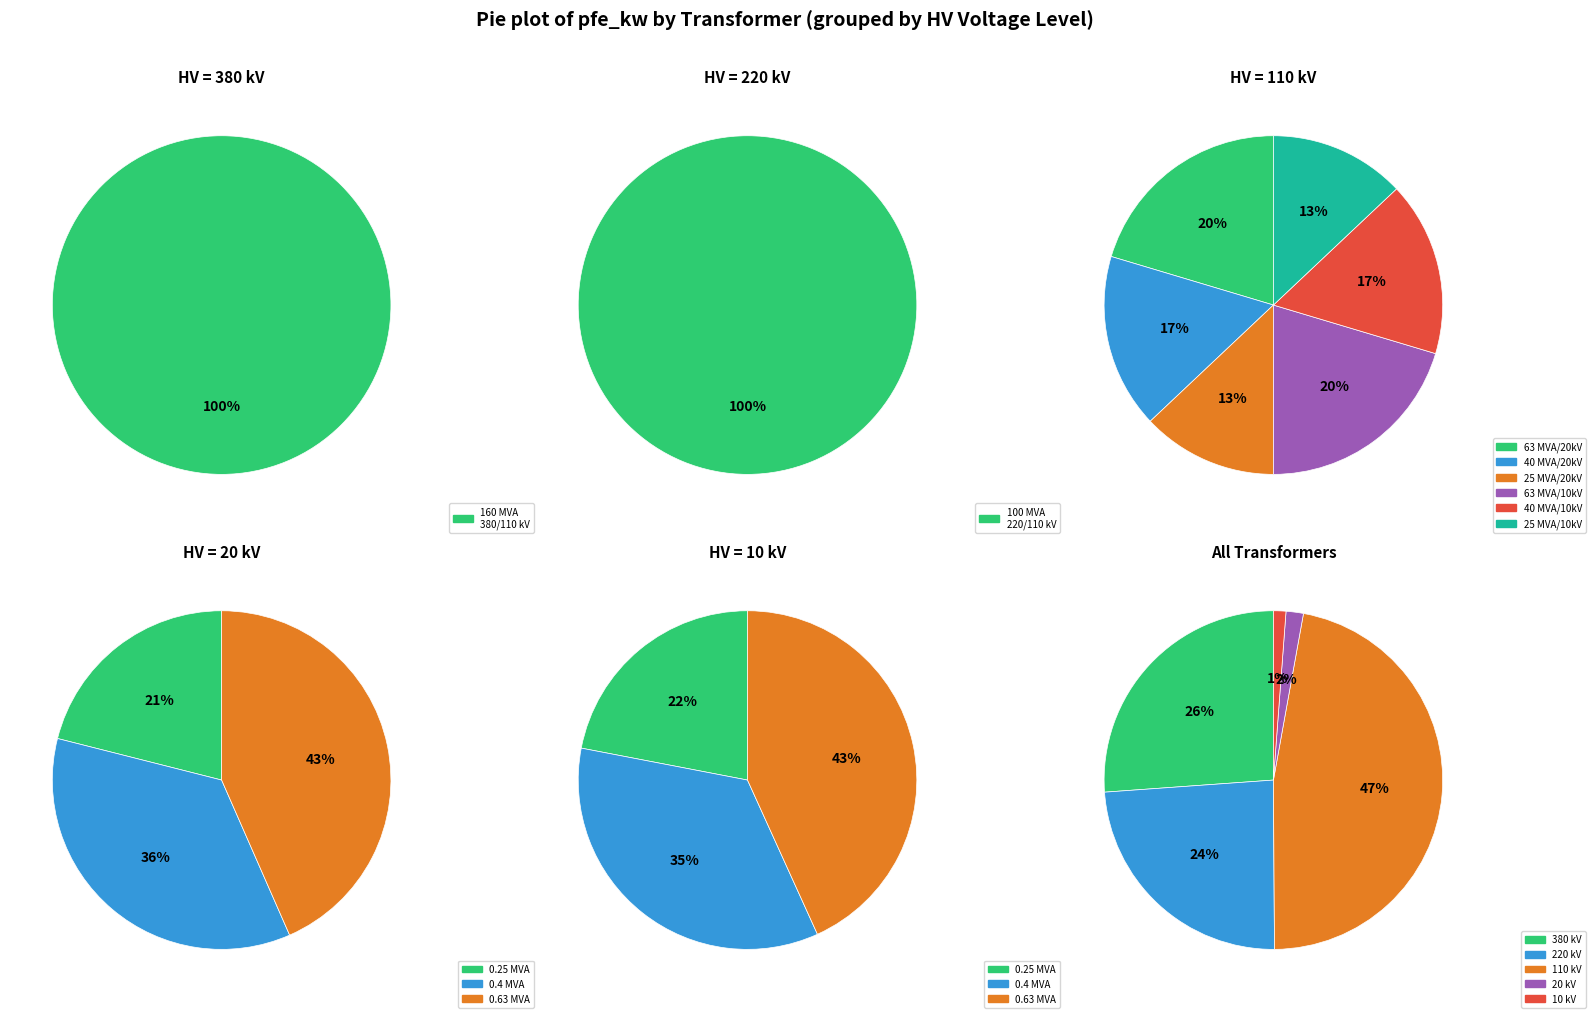

Between 63 MVA 110/20 kV and 40 MVA 110/10 kV, which is larger?

63 MVA 110/20 kV